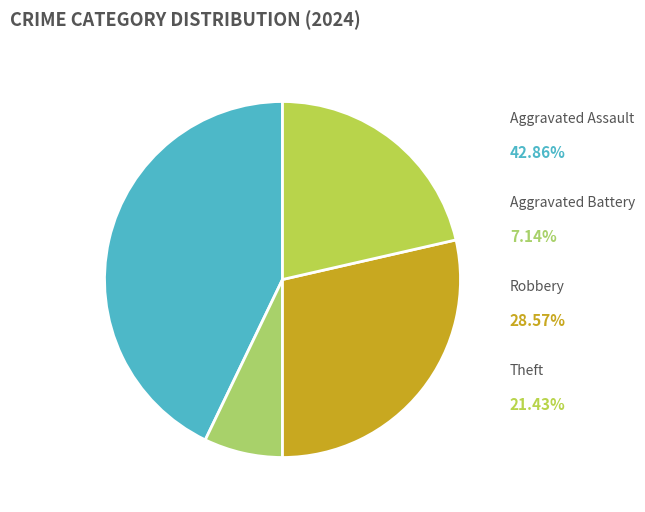

Count the number of slices in the pie.

4